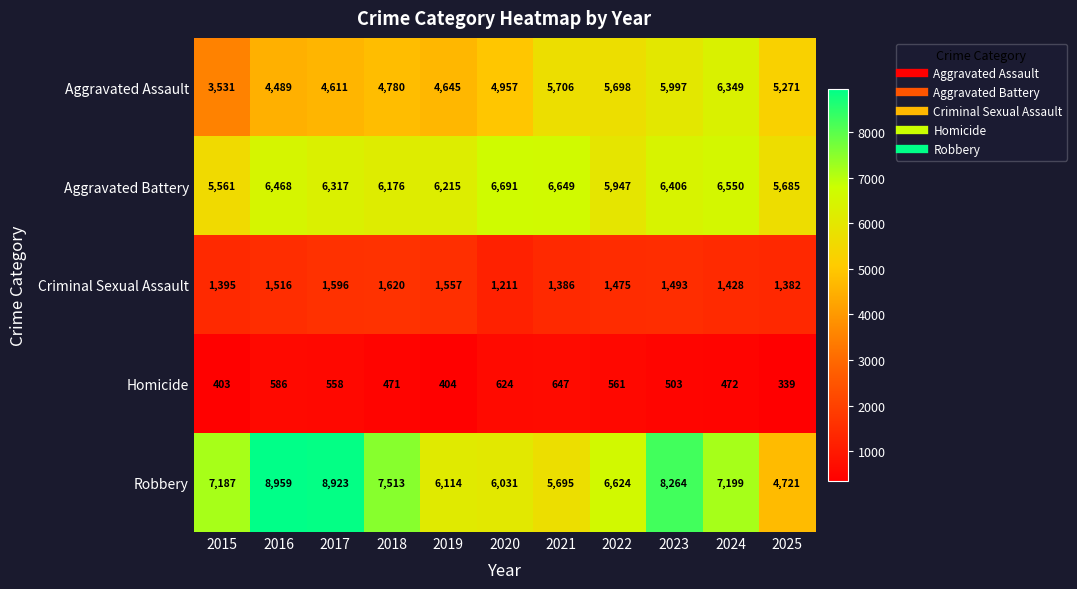

What is the sum of all Homicide values?

5568